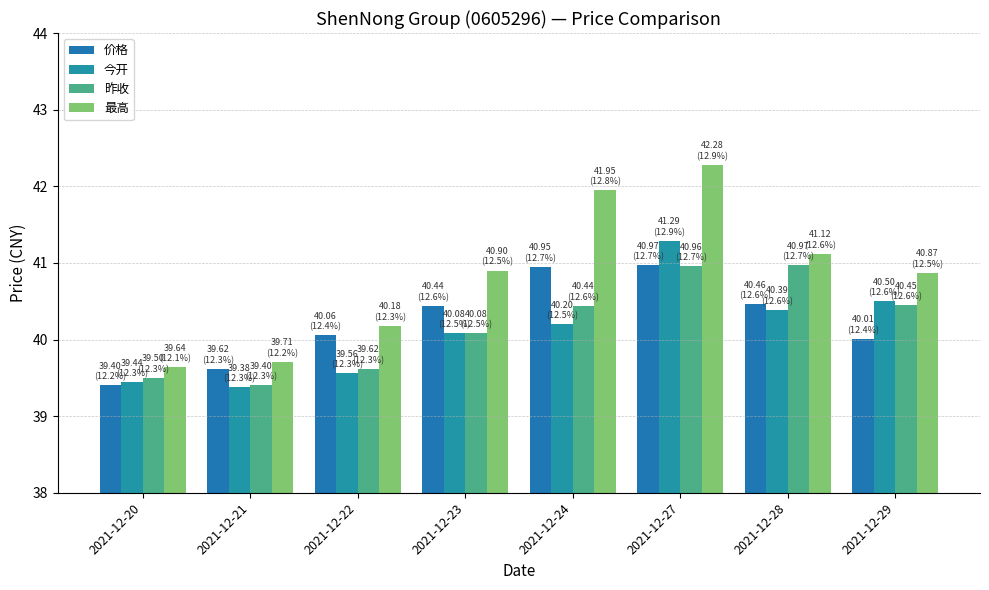

Reading left to right, extract all data points from this chart.

价格: 2021-12-20=39.4	2021-12-21=39.6	2021-12-22=40.1	2021-12-23=40.4	2021-12-24=41.0	2021-12-27=41.0	2021-12-28=40.5	2021-12-29=40.0
今开: 2021-12-20=39.4	2021-12-21=39.4	2021-12-22=39.6	2021-12-23=40.1	2021-12-24=40.2	2021-12-27=41.3	2021-12-28=40.4	2021-12-29=40.5
昨收: 2021-12-20=39.5	2021-12-21=39.4	2021-12-22=39.6	2021-12-23=40.1	2021-12-24=40.4	2021-12-27=41.0	2021-12-28=41.0	2021-12-29=40.5
最高: 2021-12-20=39.6	2021-12-21=39.7	2021-12-22=40.2	2021-12-23=40.9	2021-12-24=42.0	2021-12-27=42.3	2021-12-28=41.1	2021-12-29=40.9